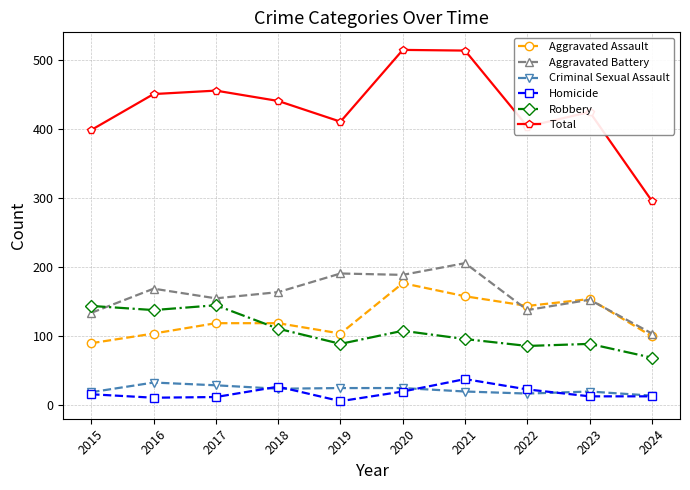

True or false: Homicide and Total cross at least once.

False